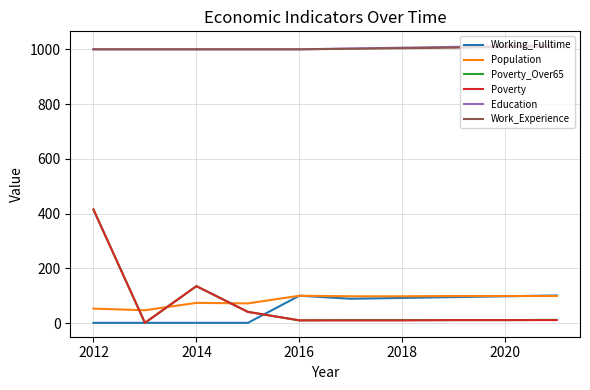

True or false: Work_Experience and Population intersect in this chart.

False